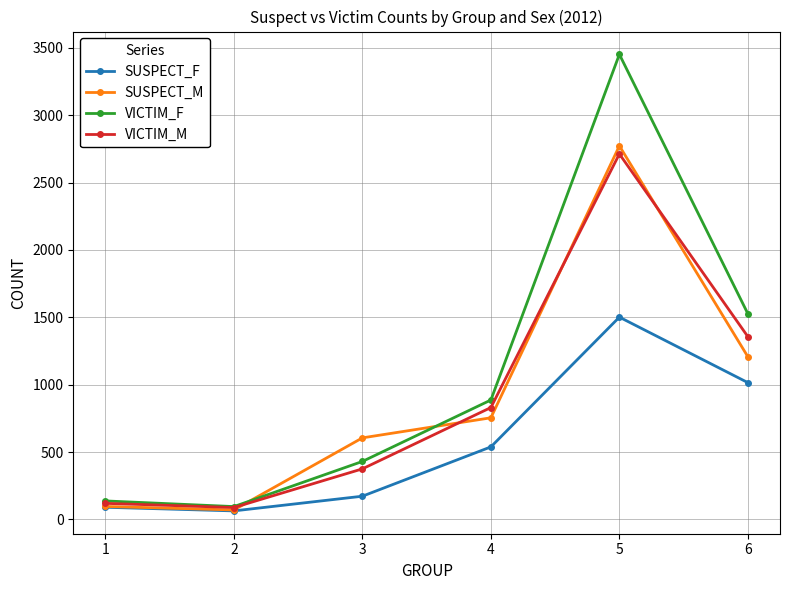

Where is the first local minimum for VICTIM_F?

2